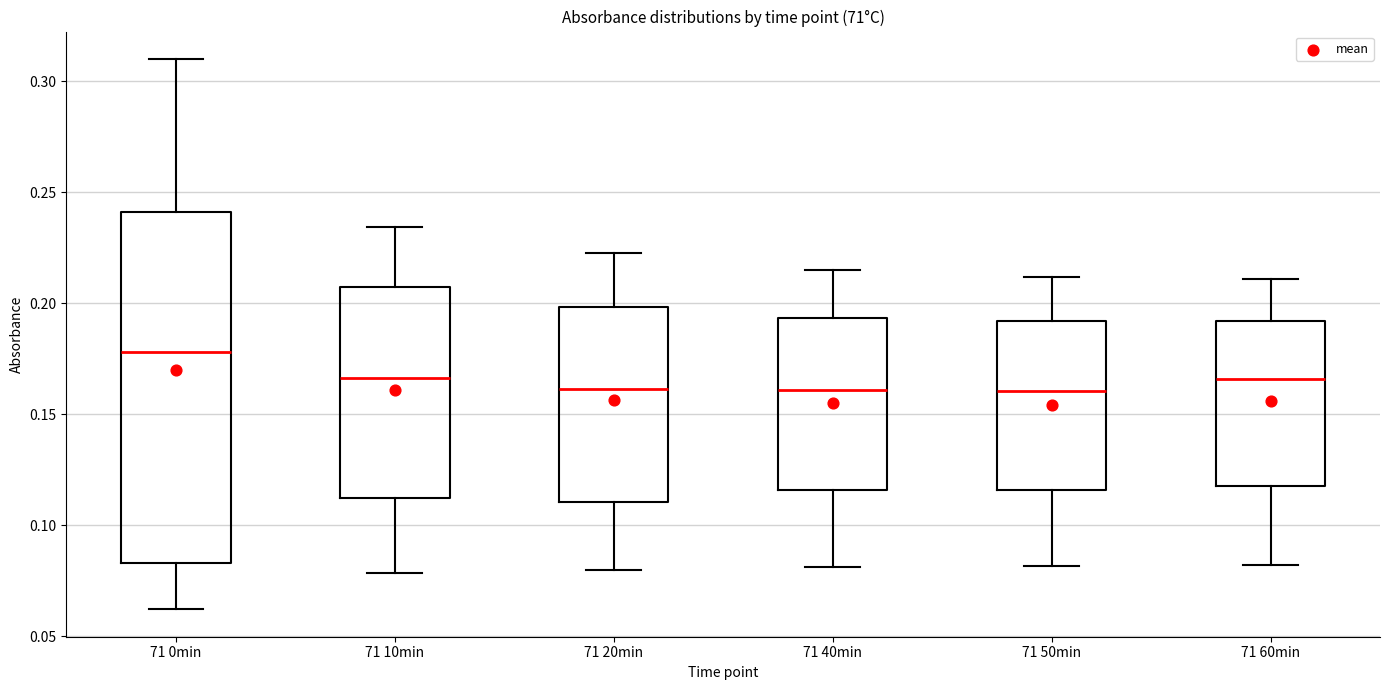

Reading left to right, read every box against the y-axis: the position of its median line, the range the box covers, and the ends of its whiskers. The values are not printed on the chart, so give them approximately, as read against the axis.

71 0min: median 0.180, box 0.085 to 0.240, whiskers 0.060 to 0.310
71 10min: median 0.165, box 0.110 to 0.205, whiskers 0.080 to 0.235
71 20min: median 0.160, box 0.110 to 0.200, whiskers 0.080 to 0.225
71 40min: median 0.160, box 0.115 to 0.195, whiskers 0.080 to 0.215
71 50min: median 0.160, box 0.115 to 0.190, whiskers 0.080 to 0.210
71 60min: median 0.165, box 0.115 to 0.190, whiskers 0.080 to 0.210